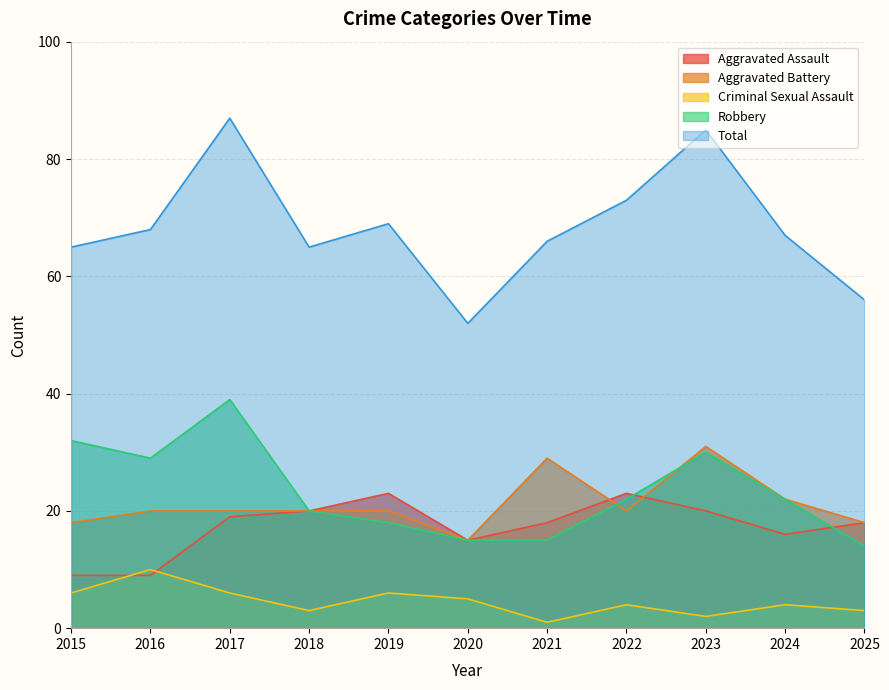

True or false: Robbery and Total cross at least once.

False